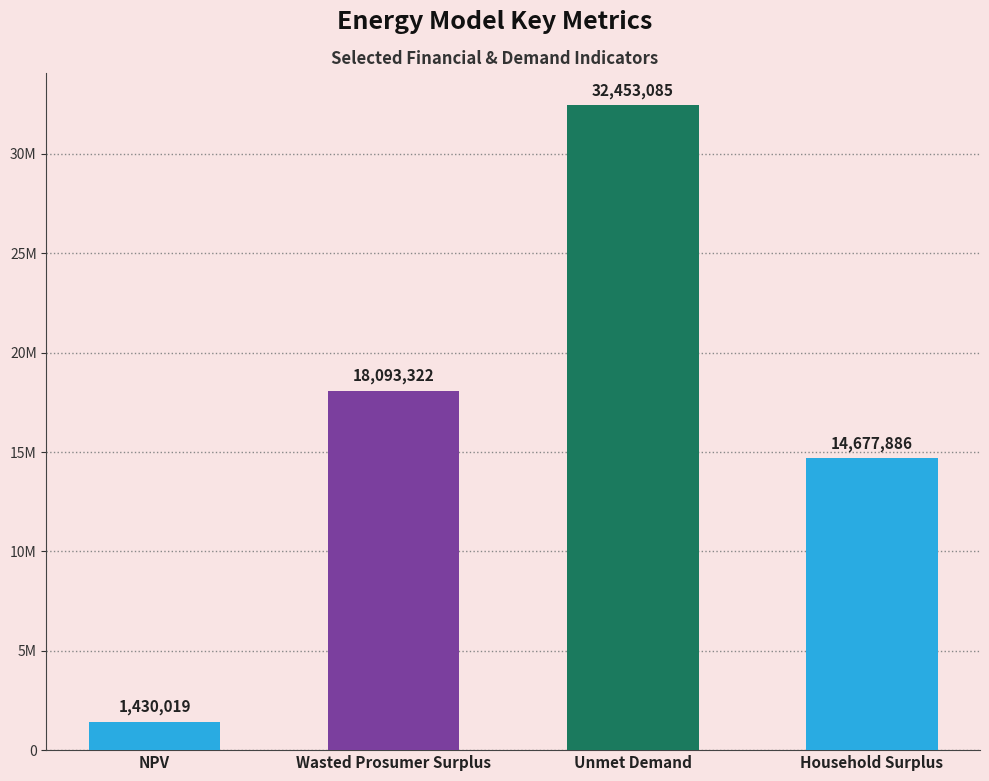

Are the bars grouped side by side (vs. stacked)?

No